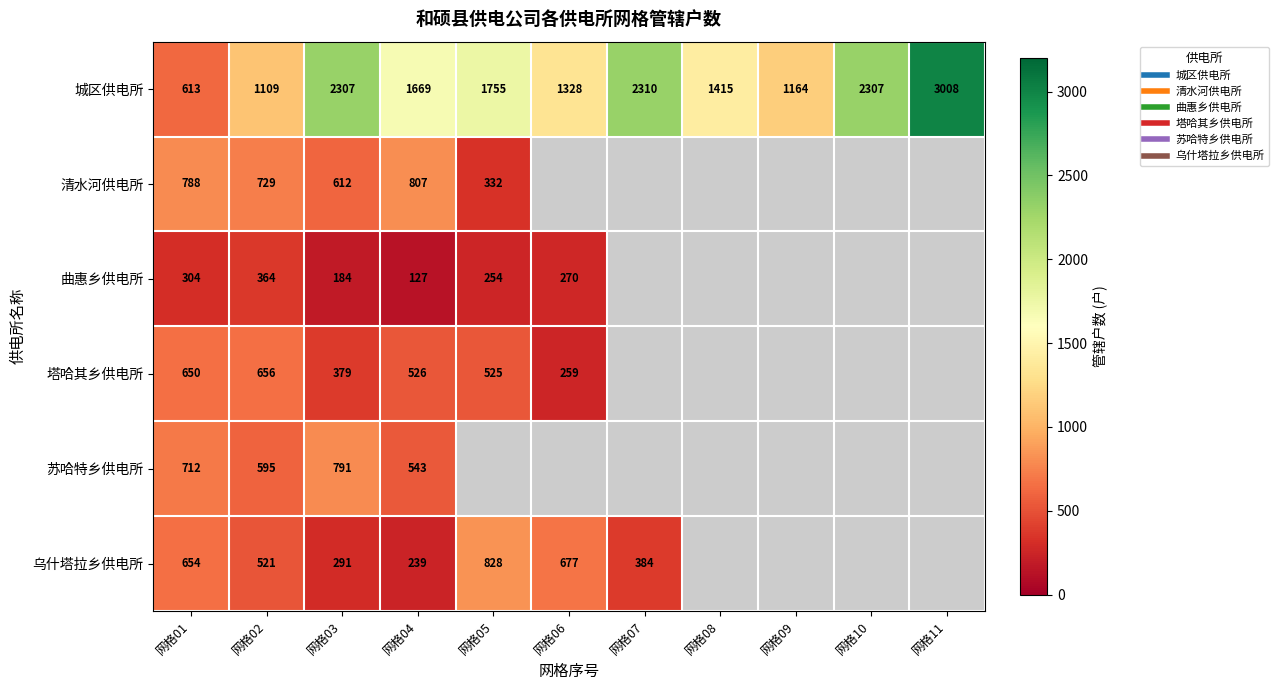

Count the number of categories in the chart.

11